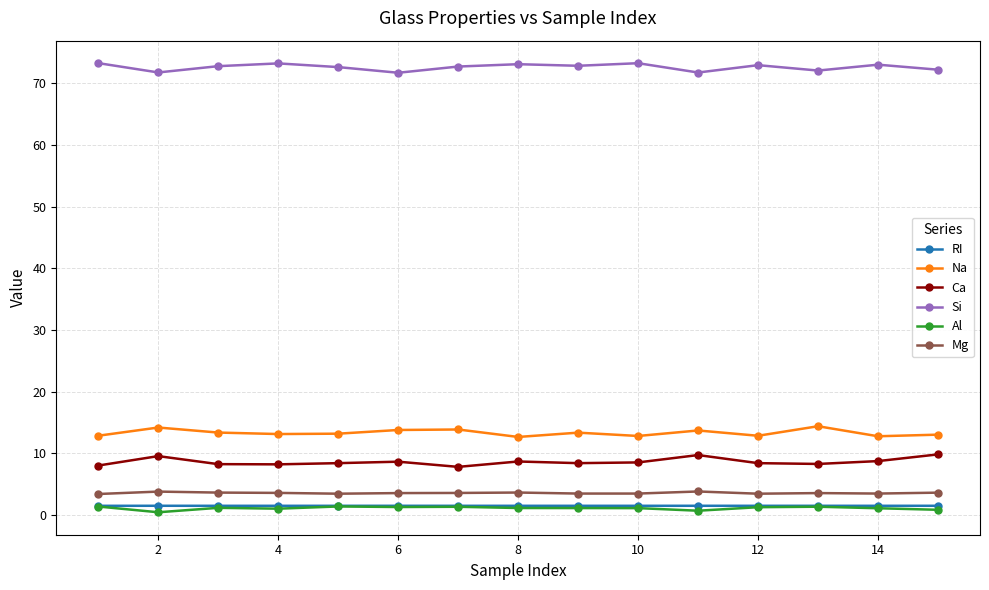

What is the lowest value of the Mg series?

3.4